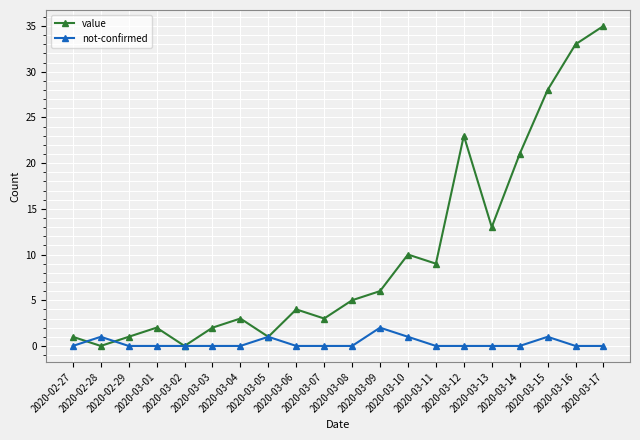

Between which two adjacent categories do not-confirmed and value first intersect?

2020-02-27 and 2020-02-28